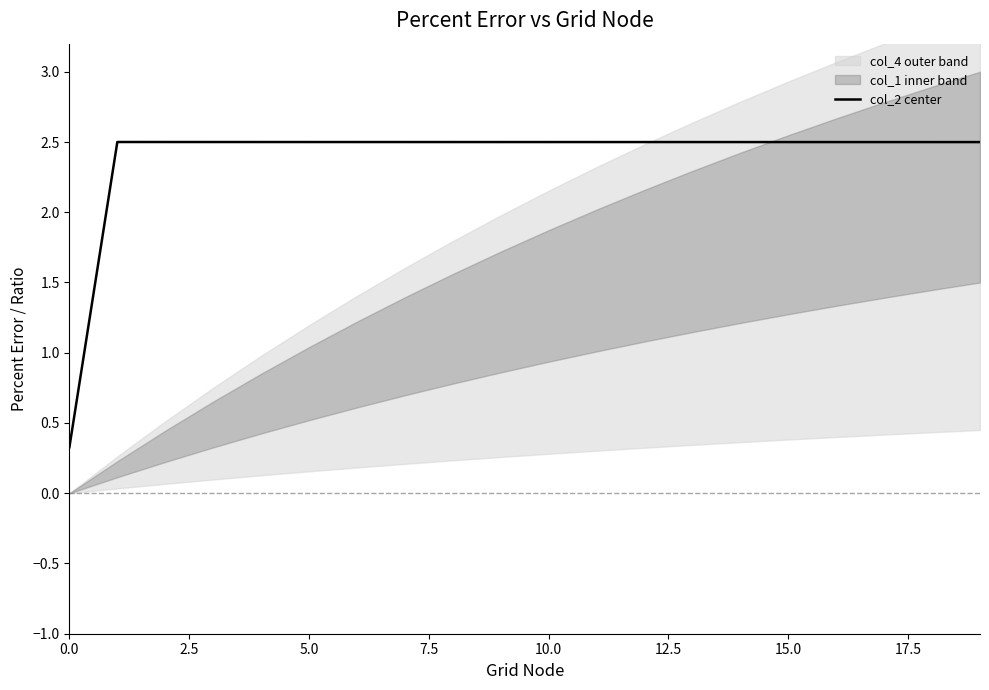

The value at 10.0 is 2.5. True or false?

True